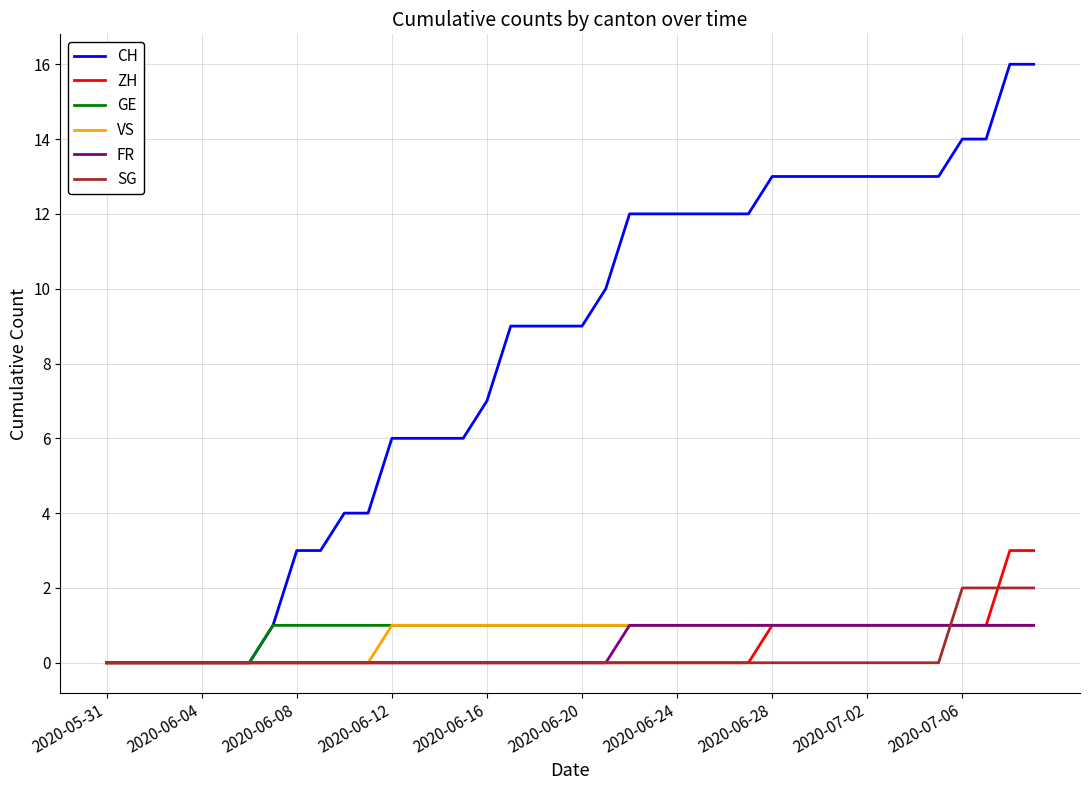

Which series has the widest spread of values?

CH